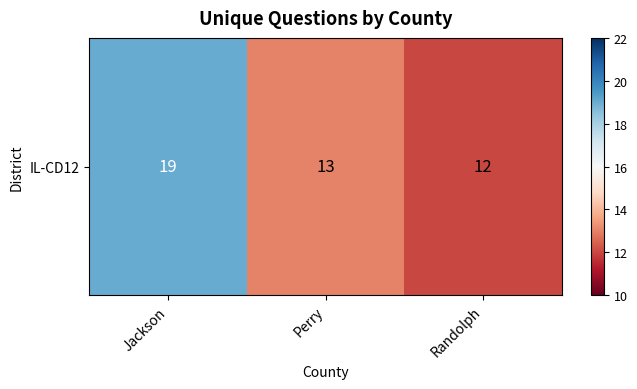

Count the number of values greater than 13.

1